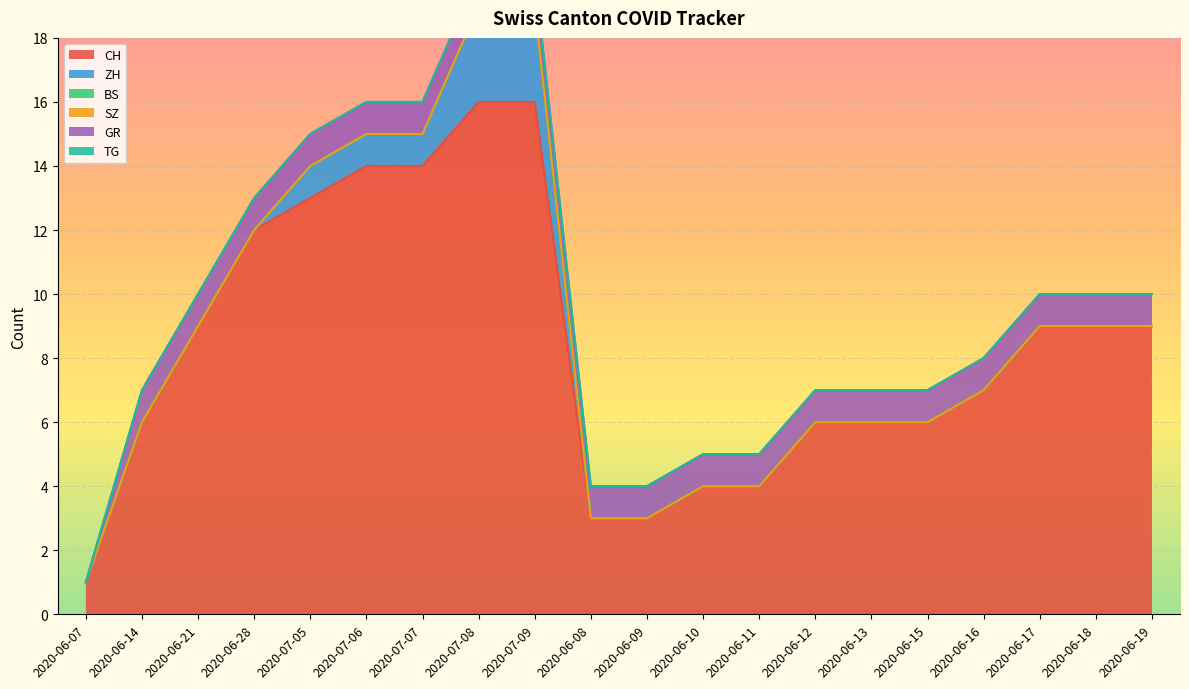

At which category is the sum across all series the highest?

2020-07-08